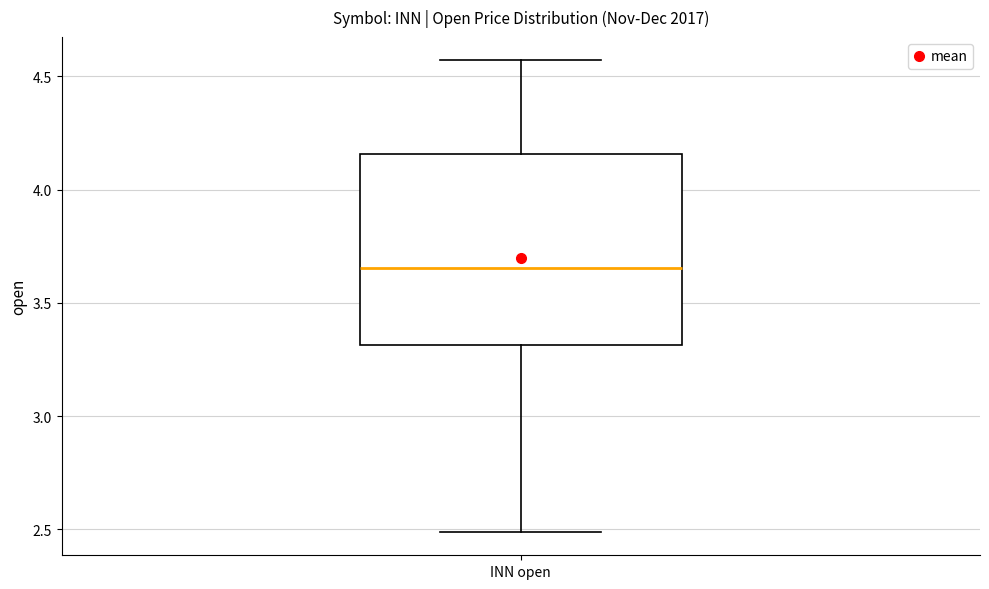

Where does the median line of the box for INN open sit on the y-axis? The values are not printed on the chart, so give them approximately, as read against the axis.

3.65